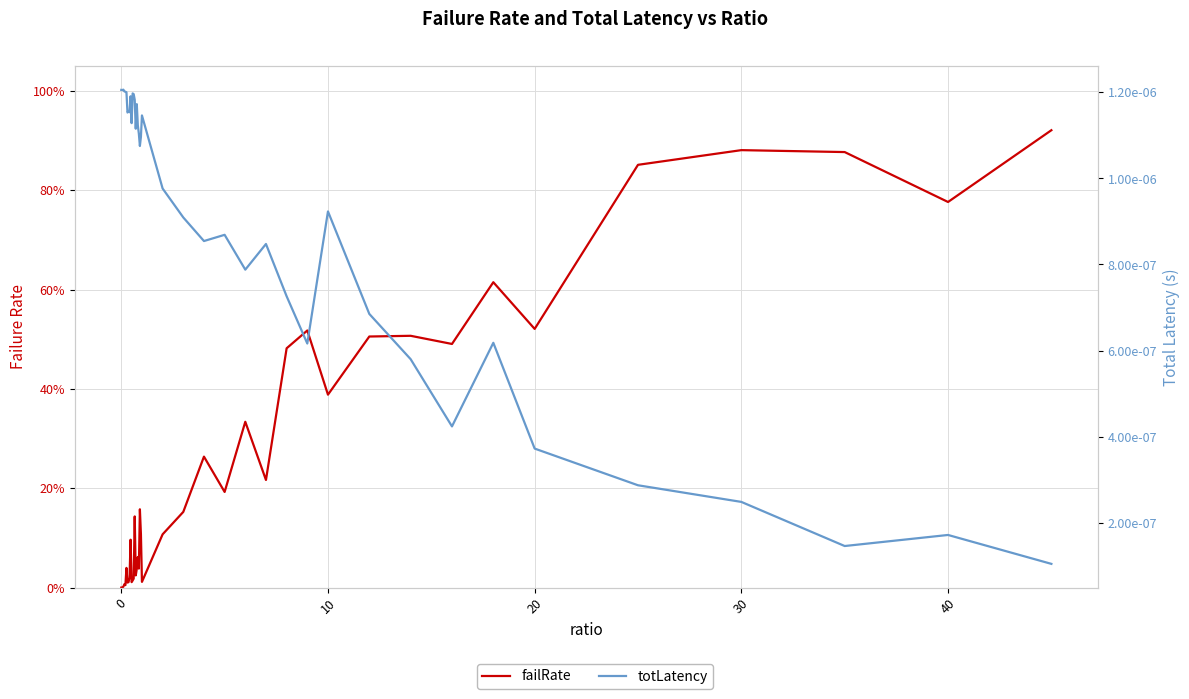

Reading left to right, extract all data points from this chart.

failRate: 0.0	0.0	0.0	0.0	0.0	0.0	0.0	0.0	0.0	0.1	0.0	0.0	0.0	0.1	0.0	0.0	0.1	0.0	0.2	0.1	0.0	0.1	0.2	0.3	0.2	0.3	0.2	0.5	0.5	0.4	0.5	0.5	0.5	0.6	0.5	0.9	0.9	0.9	0.8	0.9
totLatency: 0.0	0.0	0.0	0.0	0.0	0.0	0.0	0.0	0.0	0.0	0.0	0.0	0.0	0.0	0.0	0.0	0.0	0.0	0.0	0.0	0.0	0.0	0.0	0.0	0.0	0.0	0.0	0.0	0.0	0.0	0.0	0.0	0.0	0.0	0.0	0.0	0.0	0.0	0.0	0.0